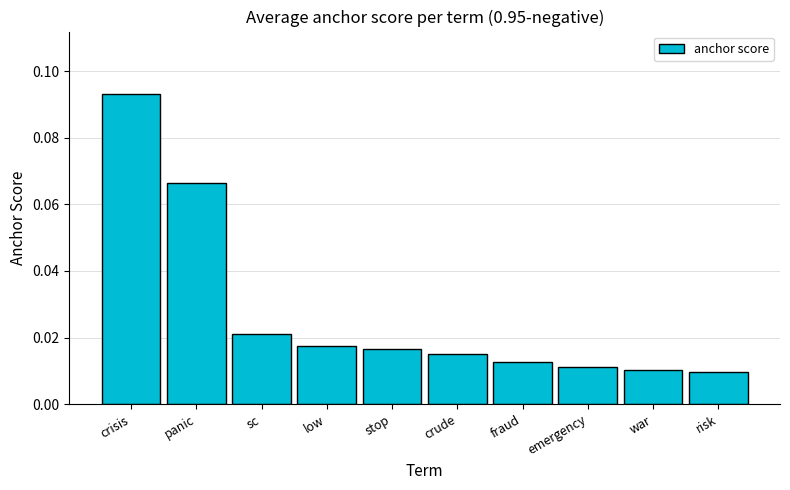

What position from the left is sc?

3